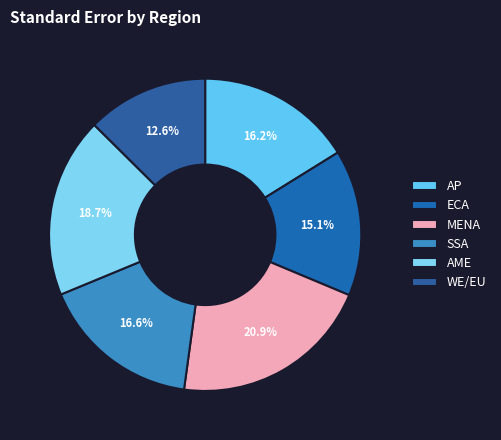

To the nearest percent, what is the difference between the SSA and WE/EU slice percentages?

4%